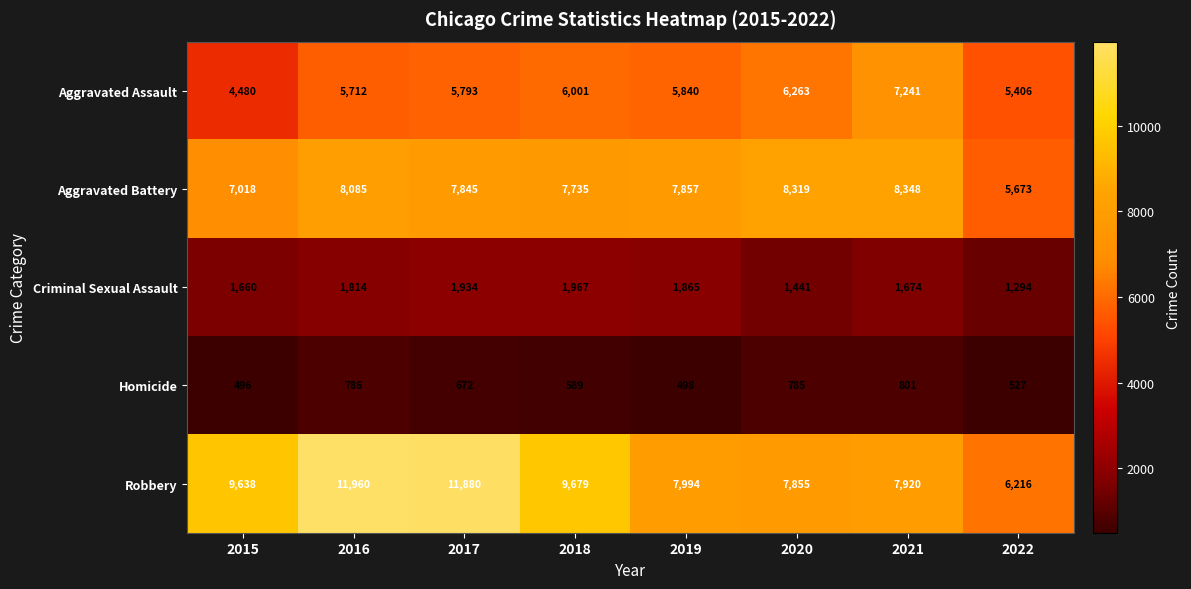

Which series has the widest spread of values?

Robbery